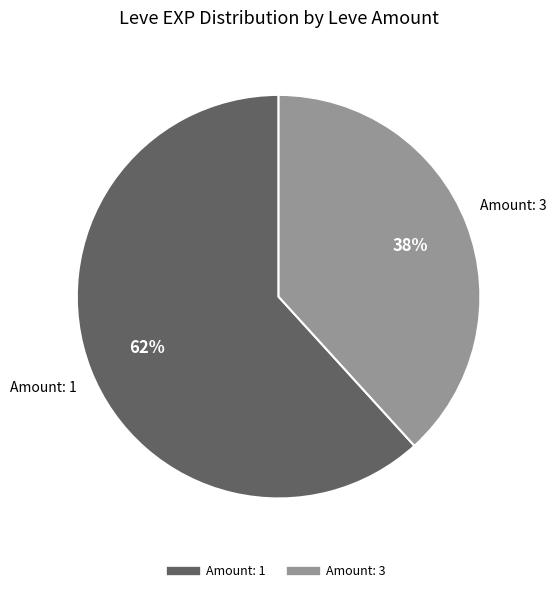

Is there any slice that represents more than half of the pie?

Yes